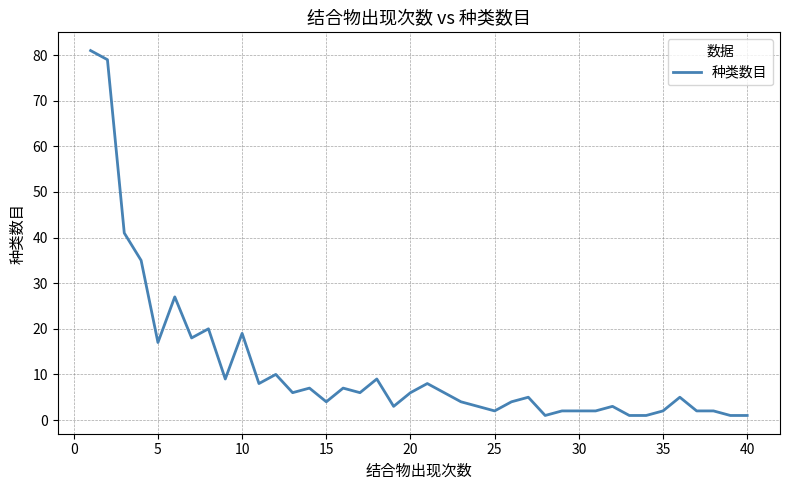

What is the difference between the maximum and minimum values?

80